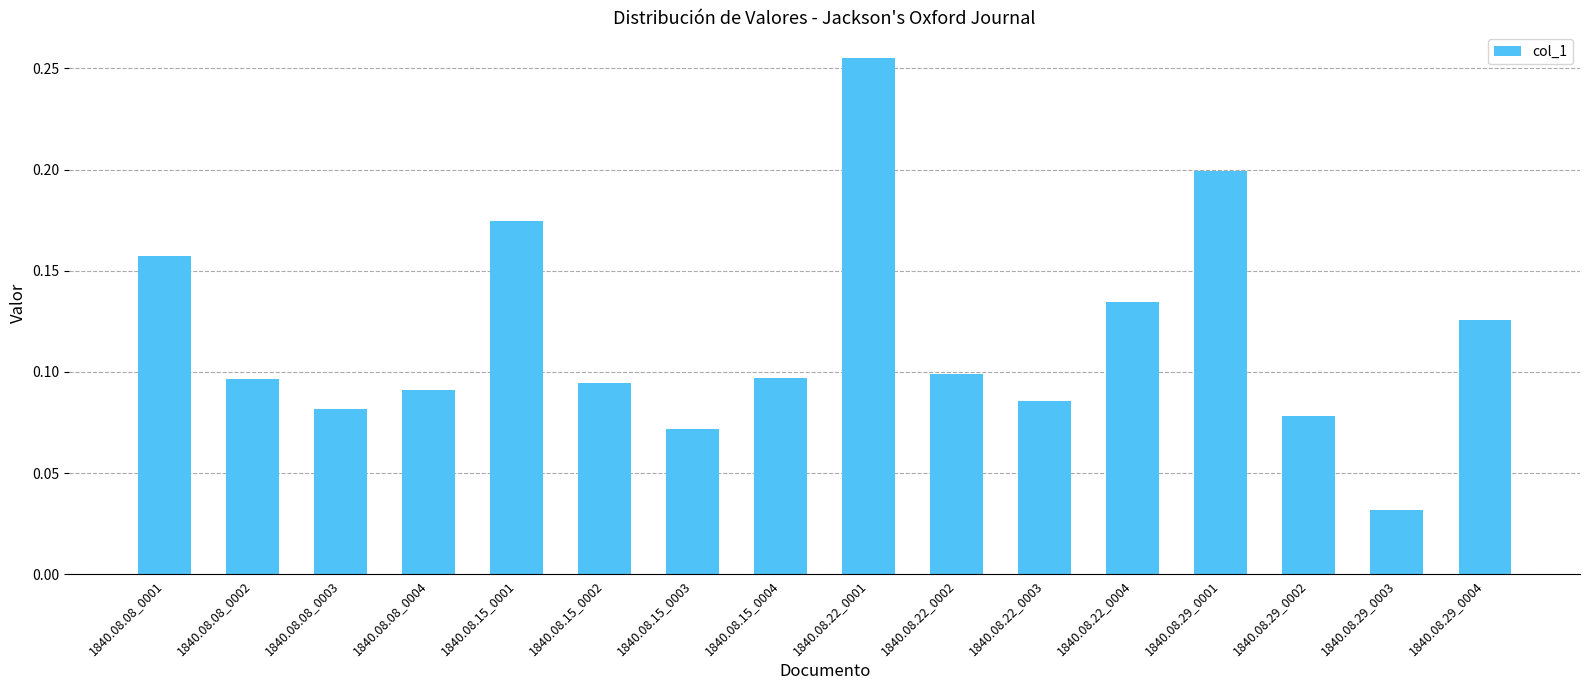

Which has a higher value, 1840.08.08_0001 or 1840.08.29_0004?

1840.08.08_0001